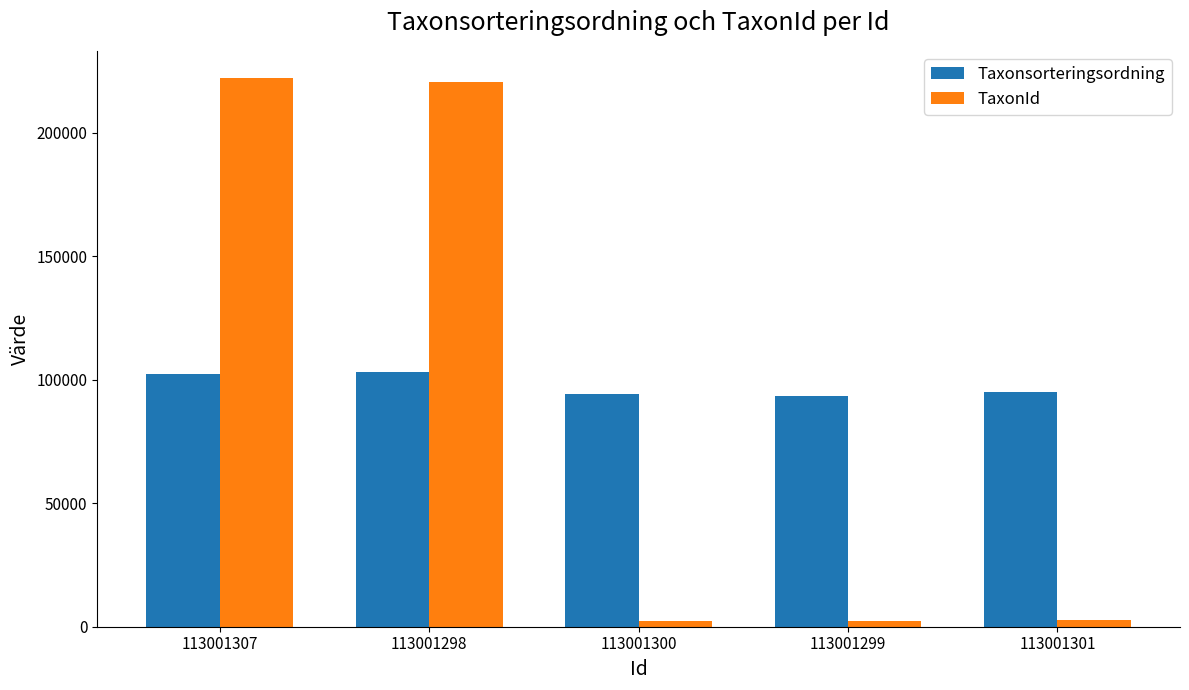

What is the smallest value displayed?

2180